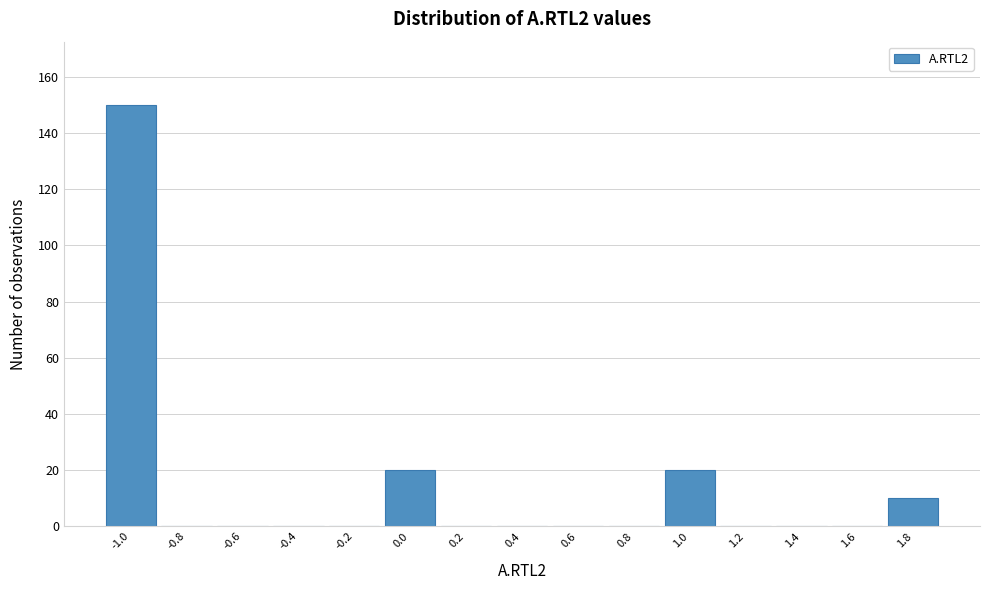

Reading left to right, list all the values displayed in this chart.

-1.0=150	-0.8=0	-0.6=0	-0.4=0	-0.2=0	0.0=20	0.2=0	0.4=0	0.6=0	0.8=0	1.0=20	1.2=0	1.4=0	1.6=0	1.8=10